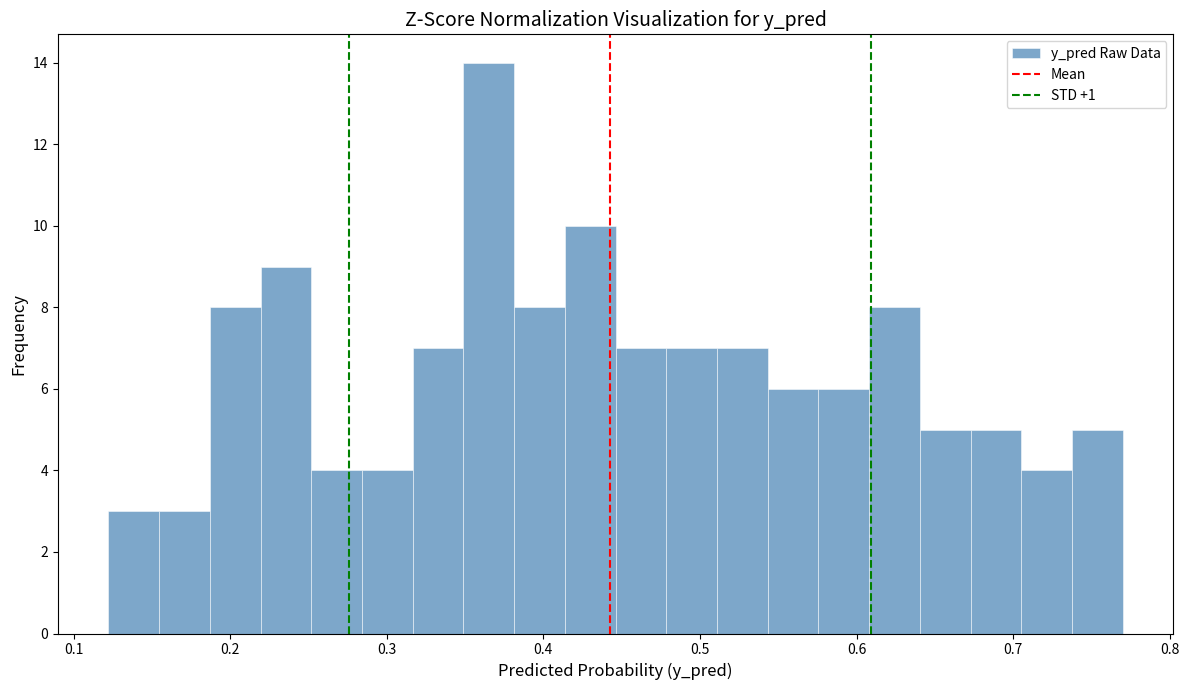

Around what value on the x-axis is the tallest bar? Give the approximate position of its centre, as read against the axis.

0.37